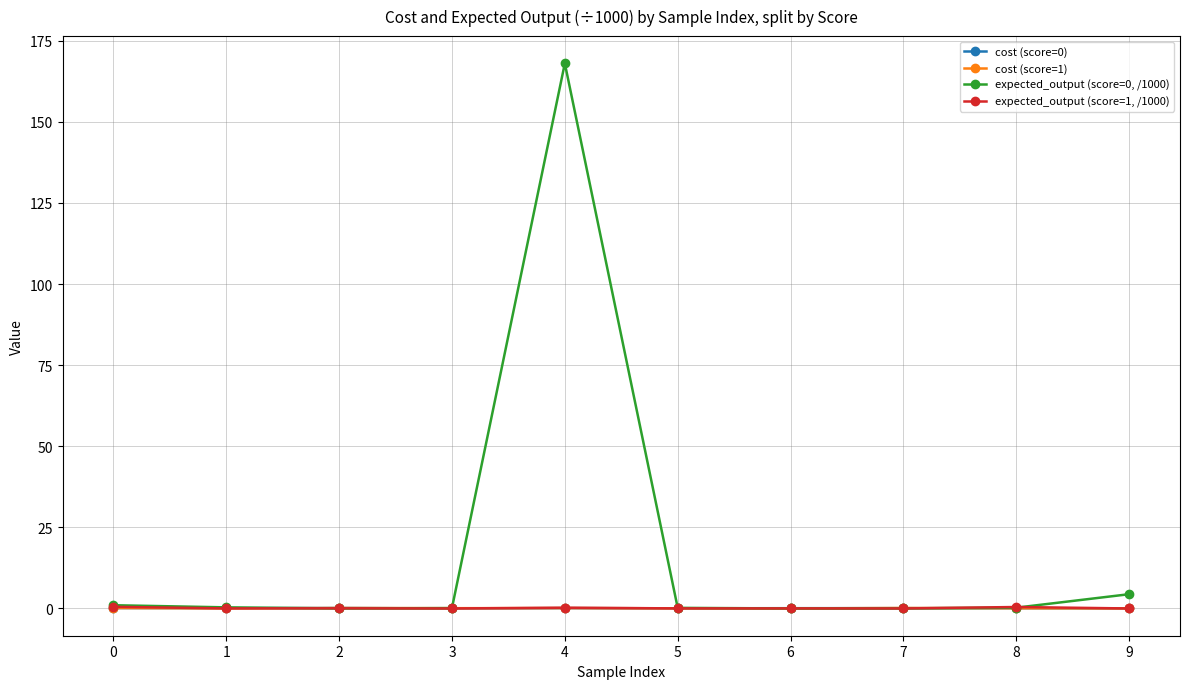

True or false: expected_output (score=0, /1000) has a value of 0.0 at 7.

True